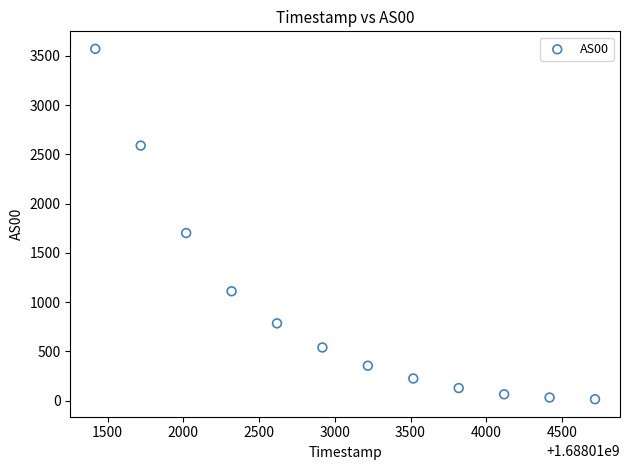

What is the average Y value?

927